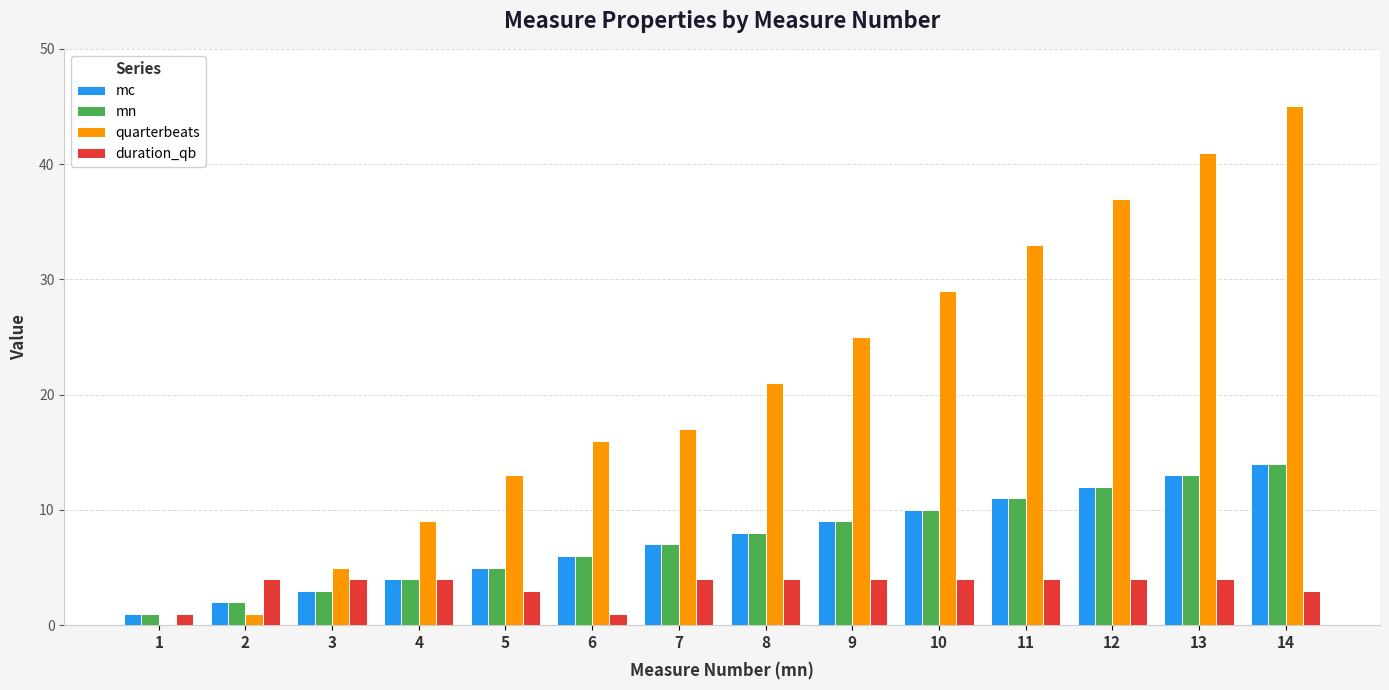

Is it true that mn equals 12 at 7?

False